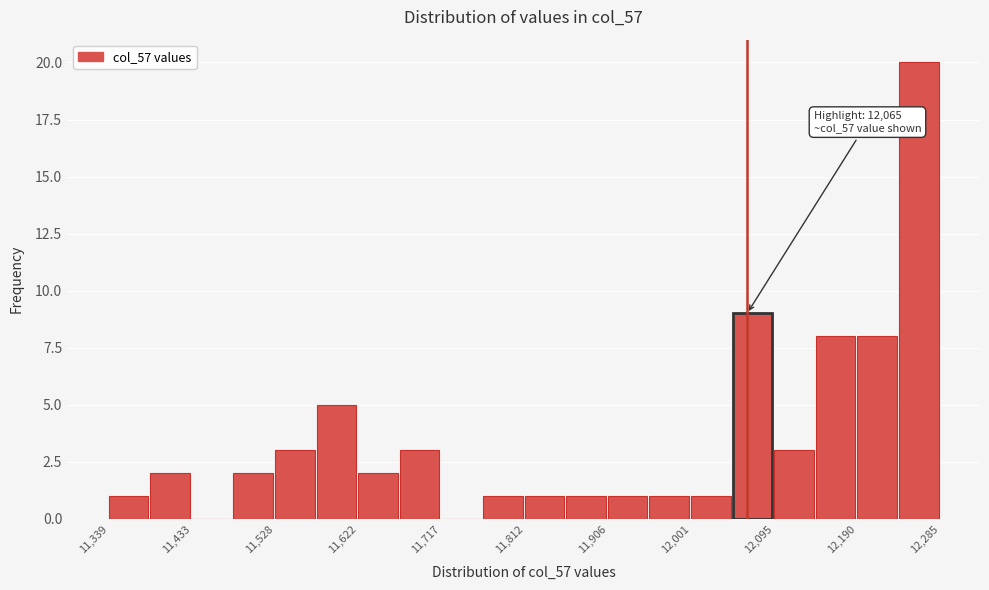

Which range on the x-axis has the tallest bar?

12240 to 12290